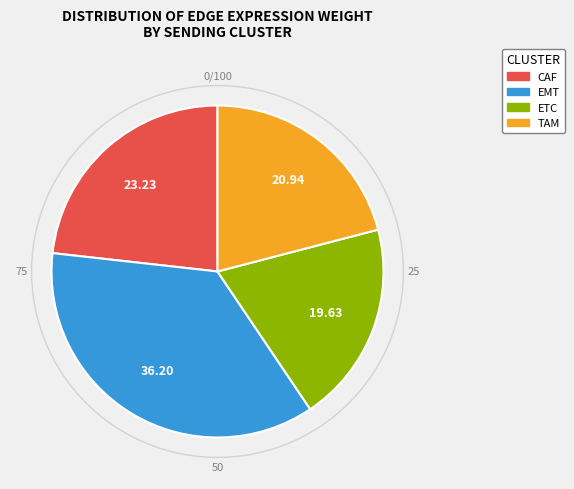

Which slice is the smallest?

ETC